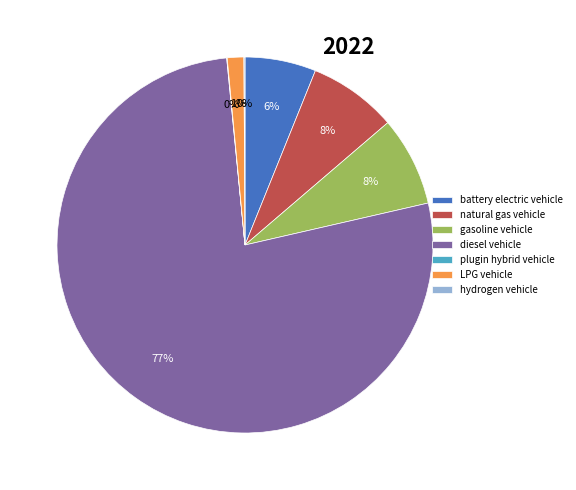

What is the largest slice in the pie chart?

diesel vehicle